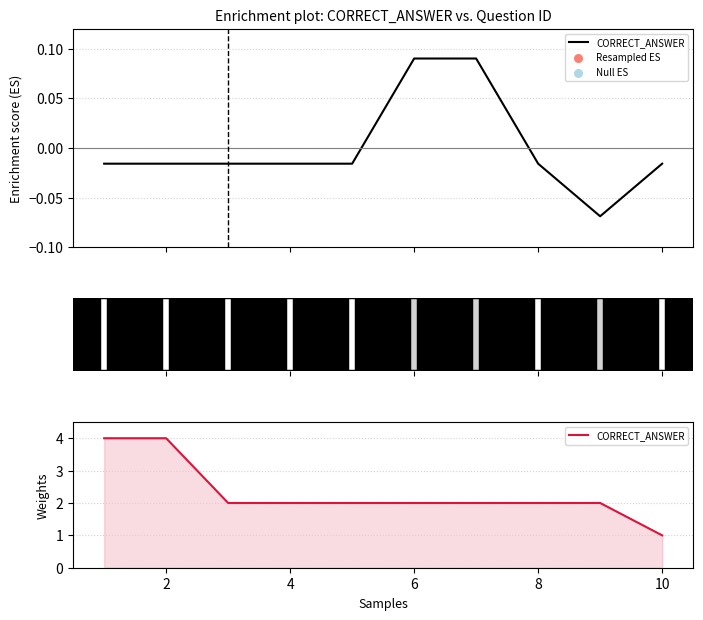

Between 10 and 6, which is larger?

6